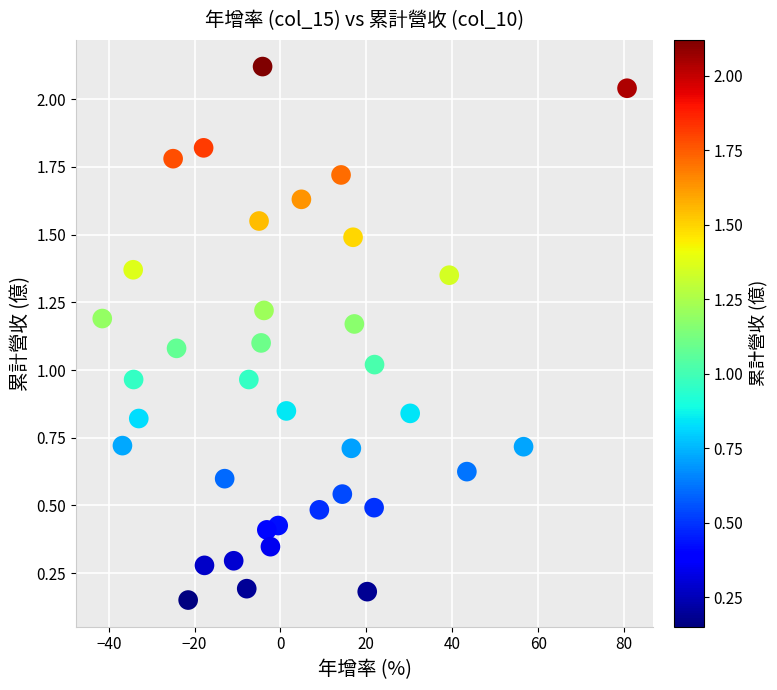

What is the range of X values (max minus min)?

122.2